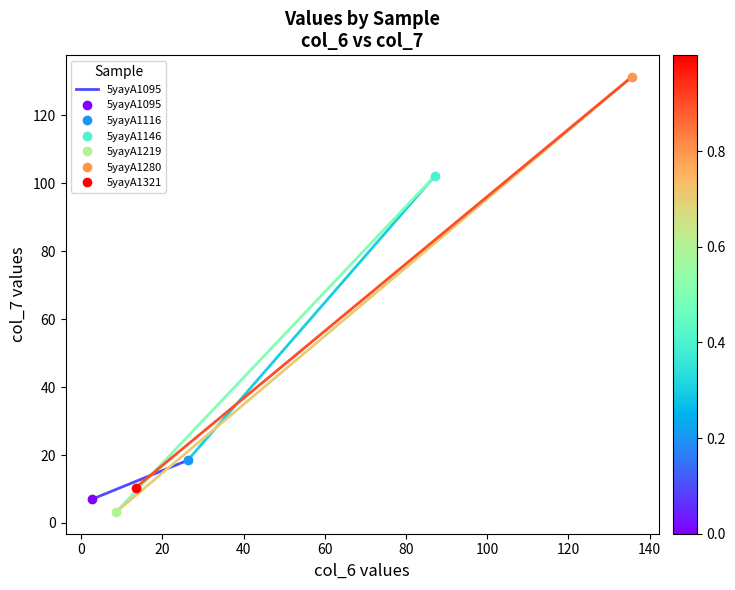

True or false: the data shows 18.4 at 0.

True